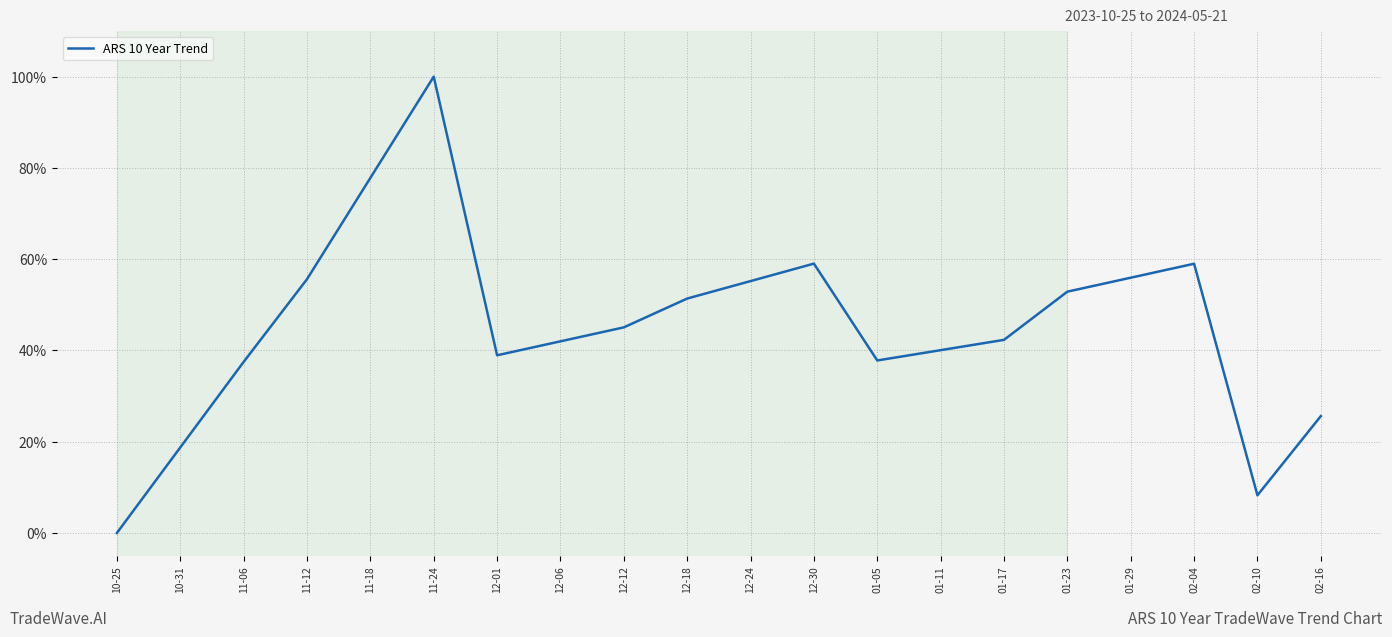

Read the value at 02-10.

8.3